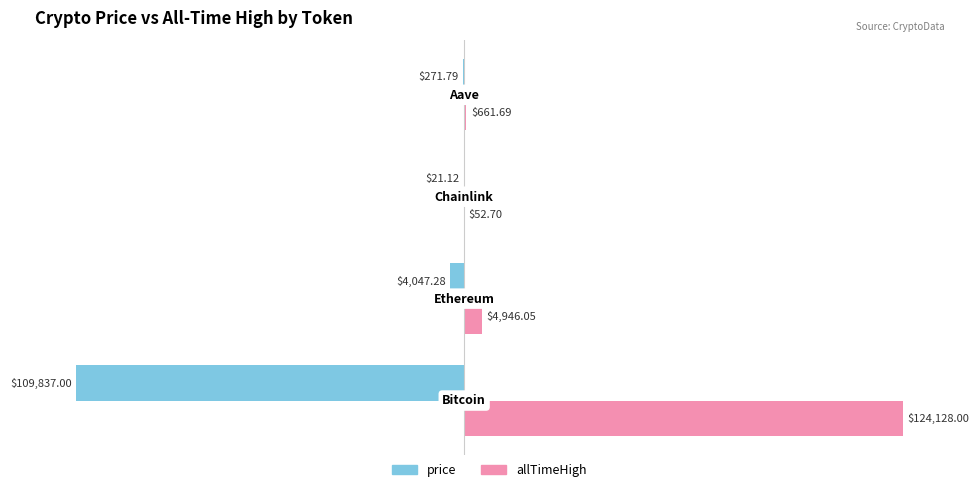

Which series has the largest total across all categories?

allTimeHigh